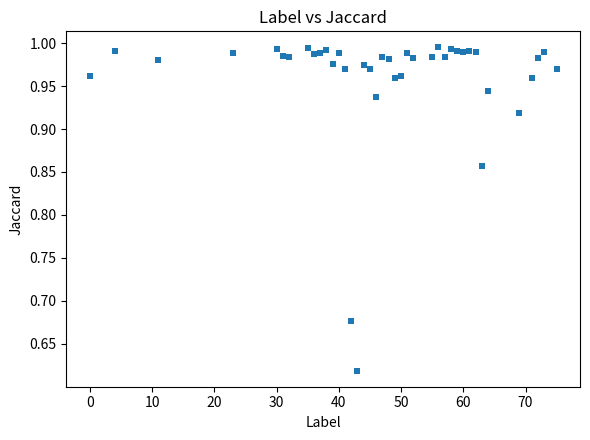

What is the range of Y values (max minus min)?

0.4